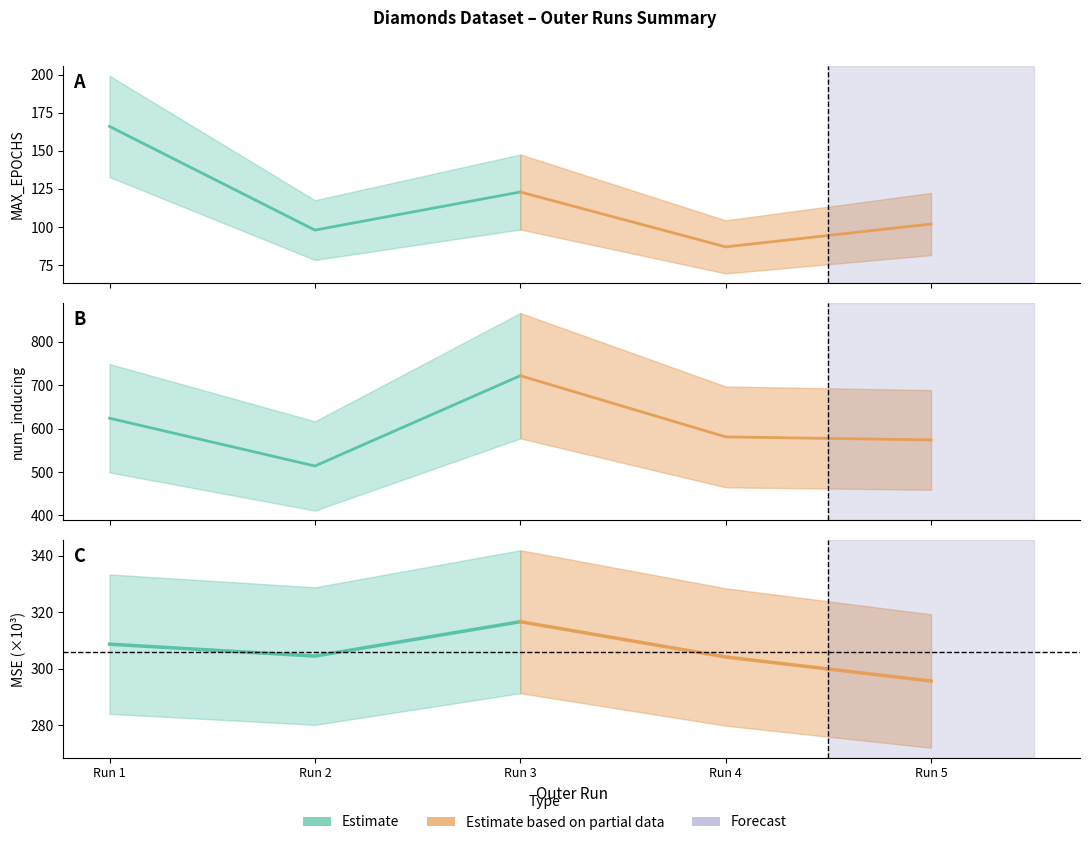

What is the difference between the maximum and minimum values in the Estimate based on partial data series?

21.0